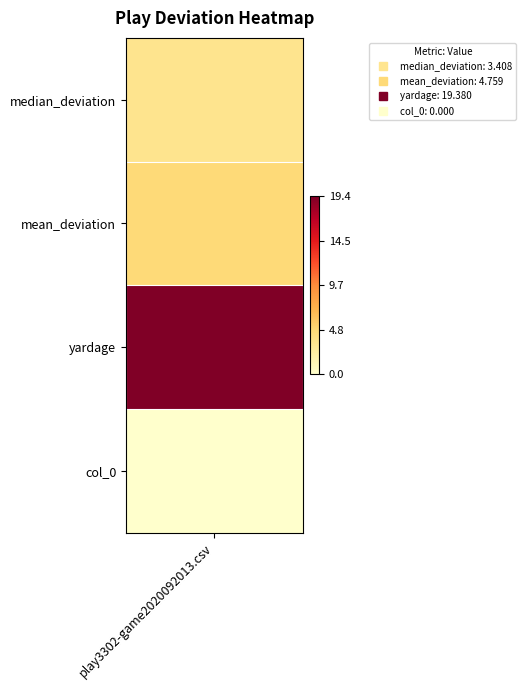

List the labels in order of value, largest first.

2, 1, 0, 3